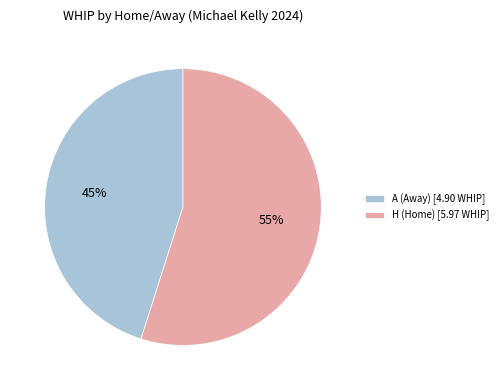

Which has a higher value, H (Home) [5.97 WHIP] or A (Away) [4.90 WHIP]?

H (Home) [5.97 WHIP]